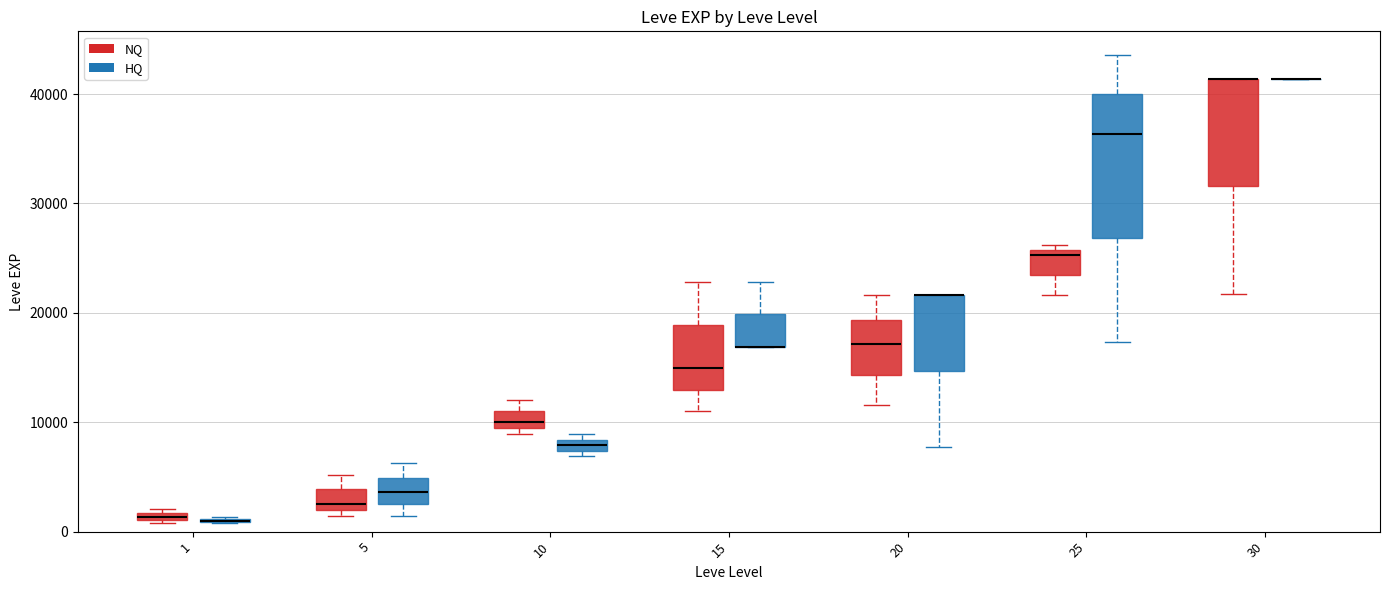

Comparing the boxes themselves (not the whiskers), which one is the tallest?

25 (HQ)